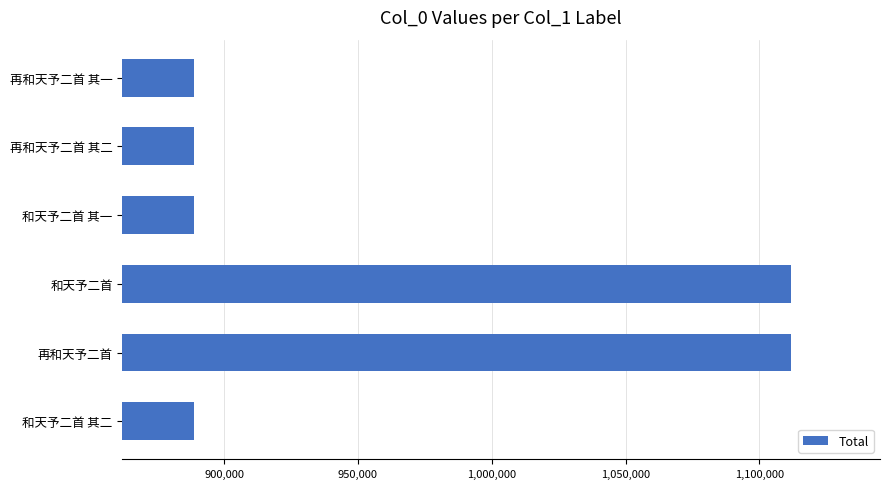

Does the chart contain any negative values?

No